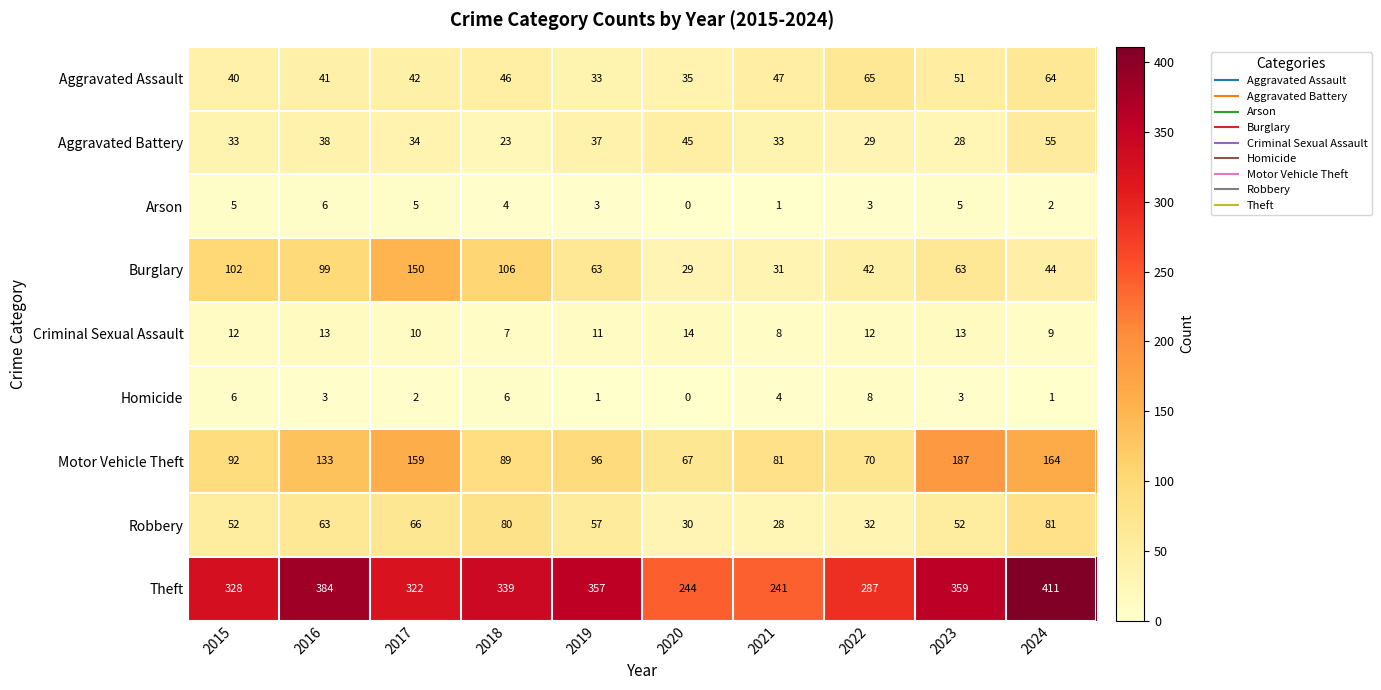

Which series changed the most between 2019 and 2024?

Motor Vehicle Theft